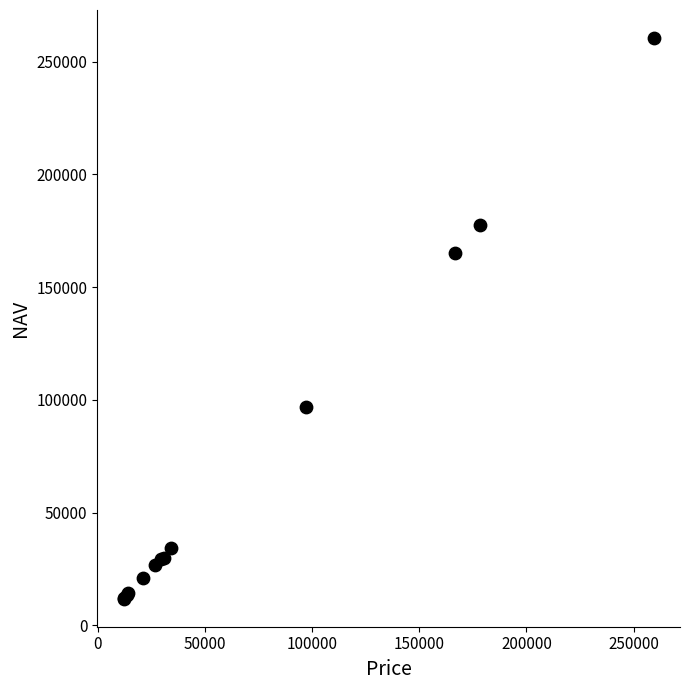

What Y value in the scatter plot is closest to 136142?

165199